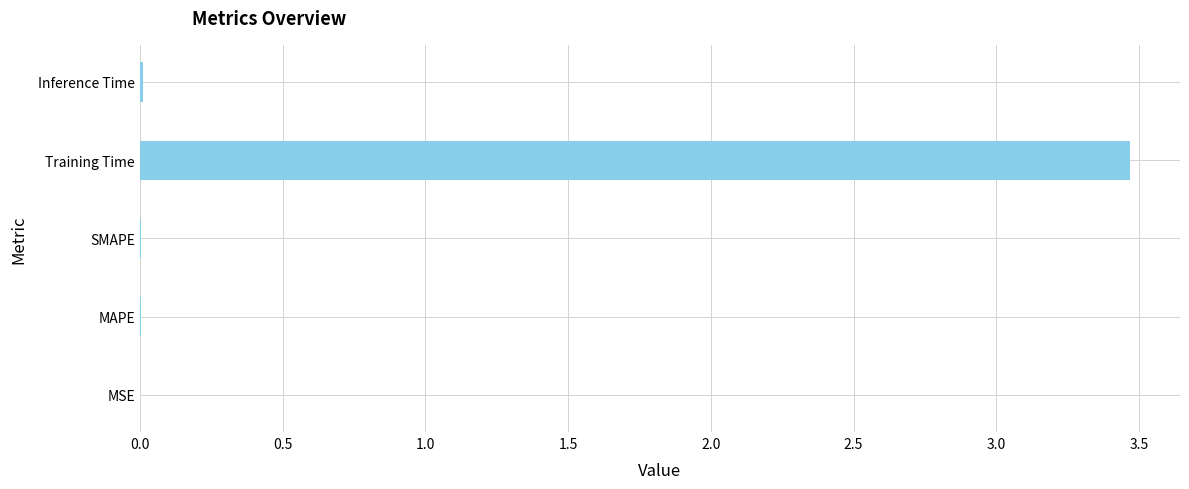

What is the greatest value displayed?

3.5